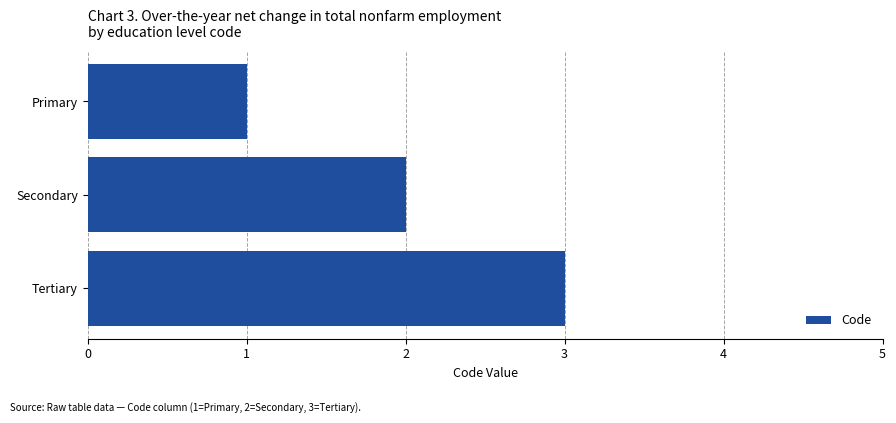

What is the difference between the maximum and minimum values?

2